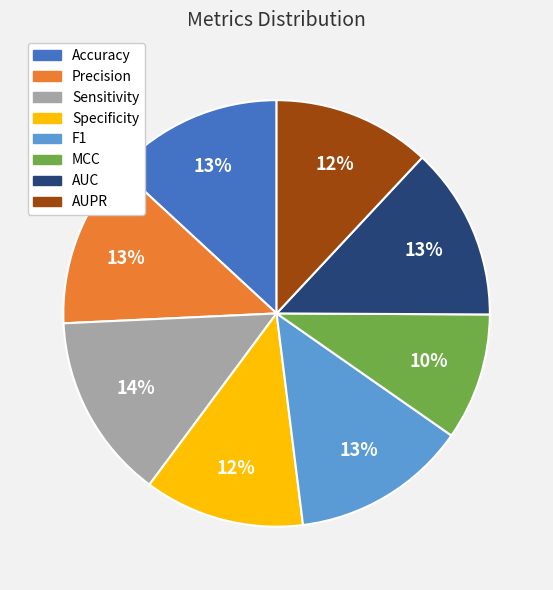

What percentage is the AUPR slice, to the nearest percent?

12%